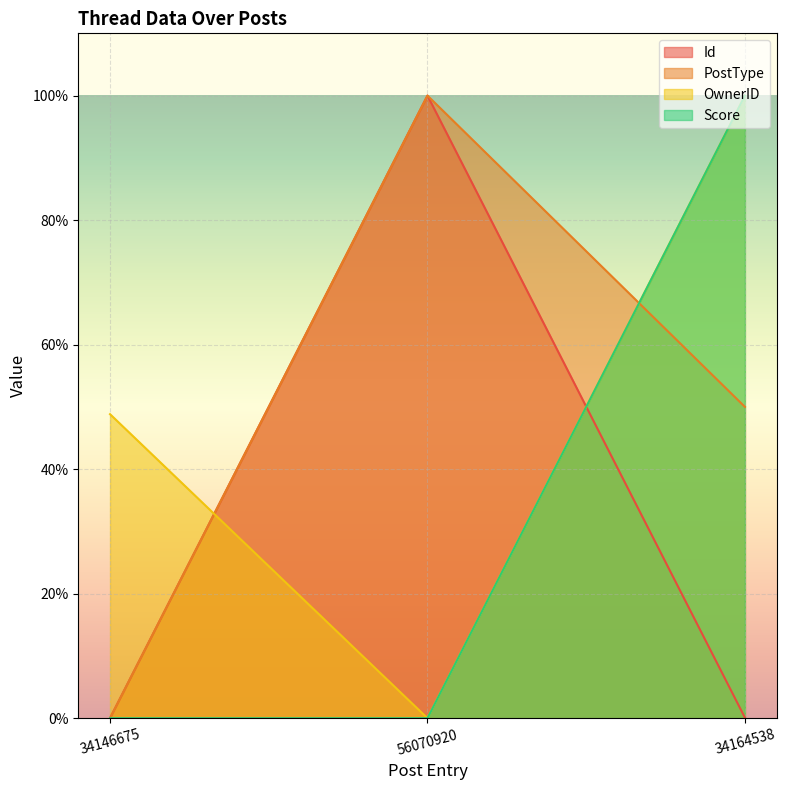

Rank the series by their maximum value, from lowest to highest.

Id, PostType, OwnerID, Score